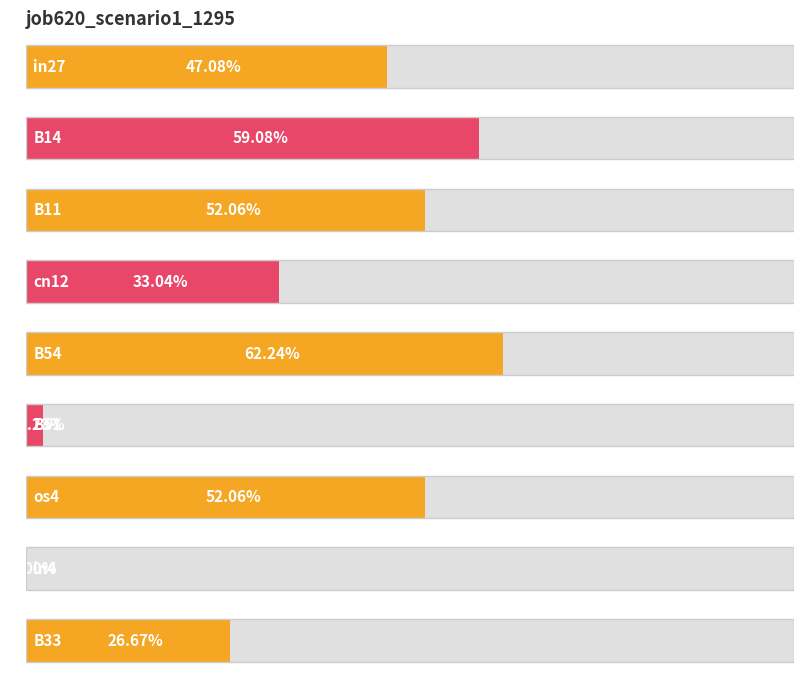

Reading left to right, extract all data points from this chart.

in27=0.5	B14=0.6	B11=0.5	cn12=0.3	B54=0.6	B51=0.0	os4=0.5	in4=0.0	B33=0.3